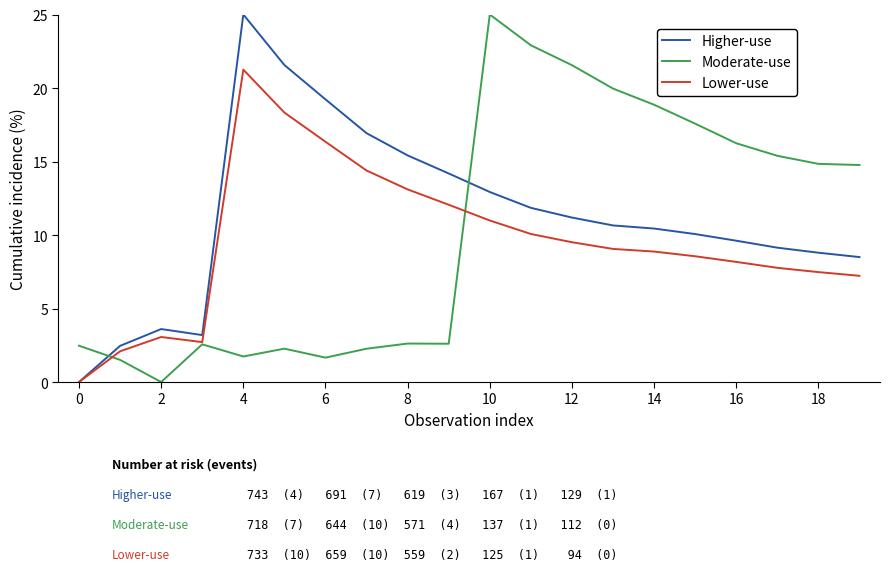

What is the highest value of the Moderate-use series?

25.0